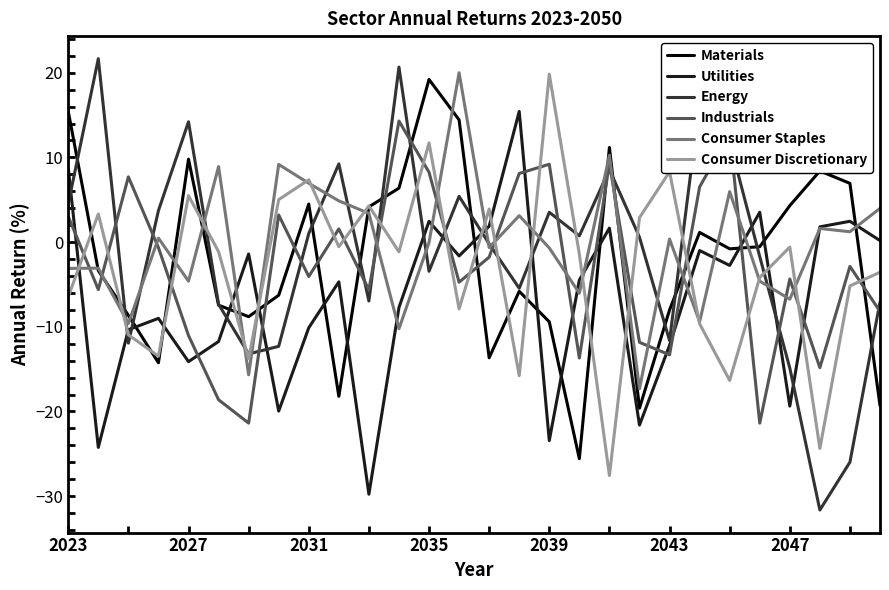

Which series has the largest range (max minus min)?

Energy